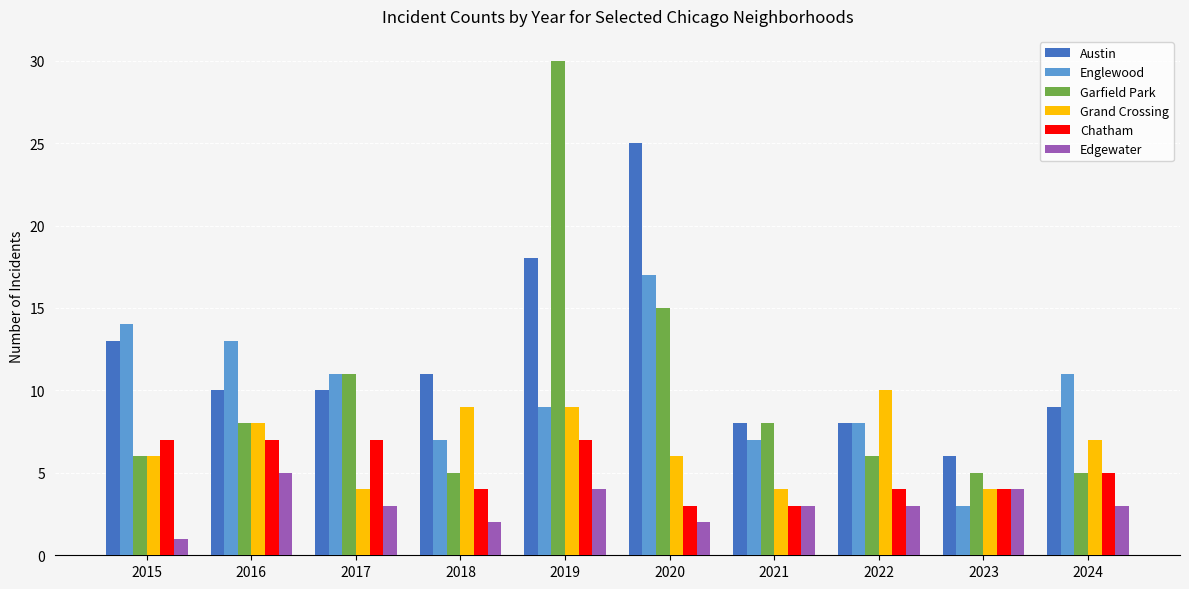

How many groups of bars are there?

10